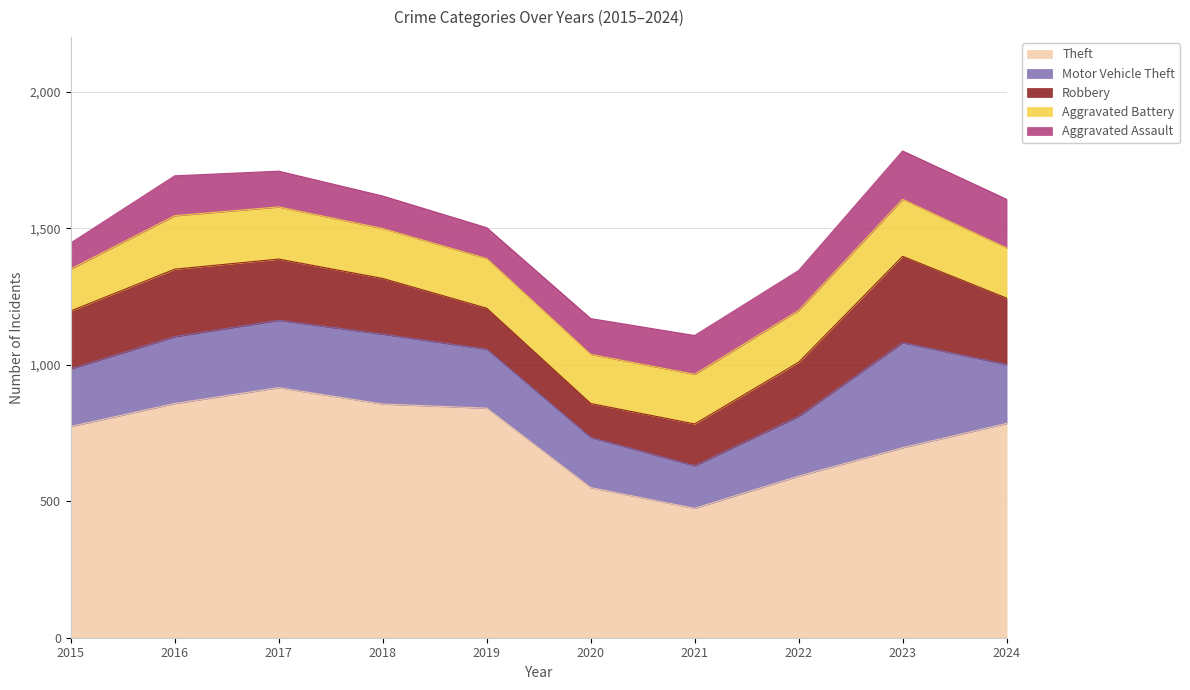

What are all the series names shown in the legend?

Theft, Motor Vehicle Theft, Robbery, Aggravated Battery, Aggravated Assault